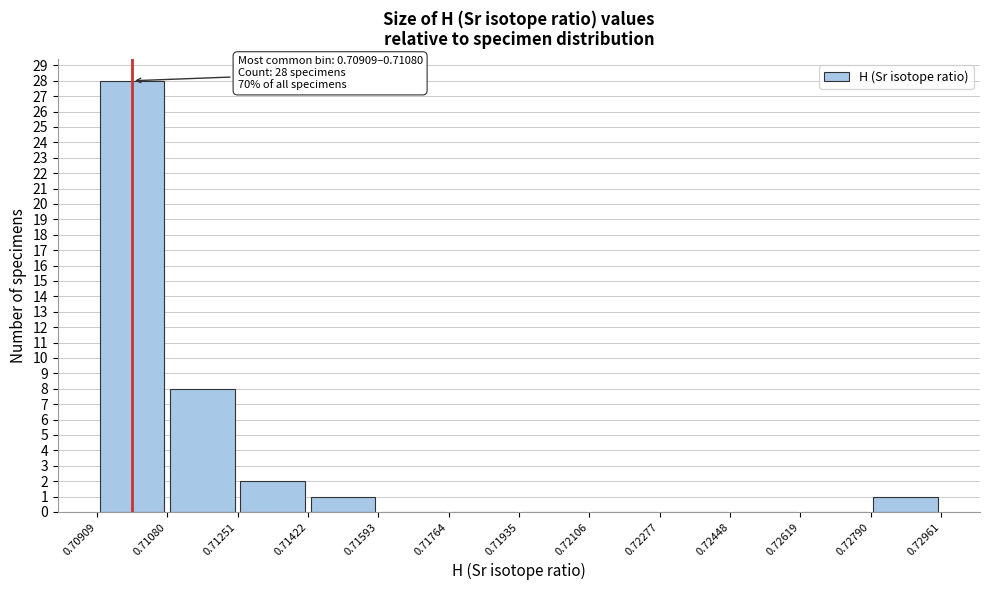

Which range on the x-axis has the tallest bar?

0.70909 to 0.71080